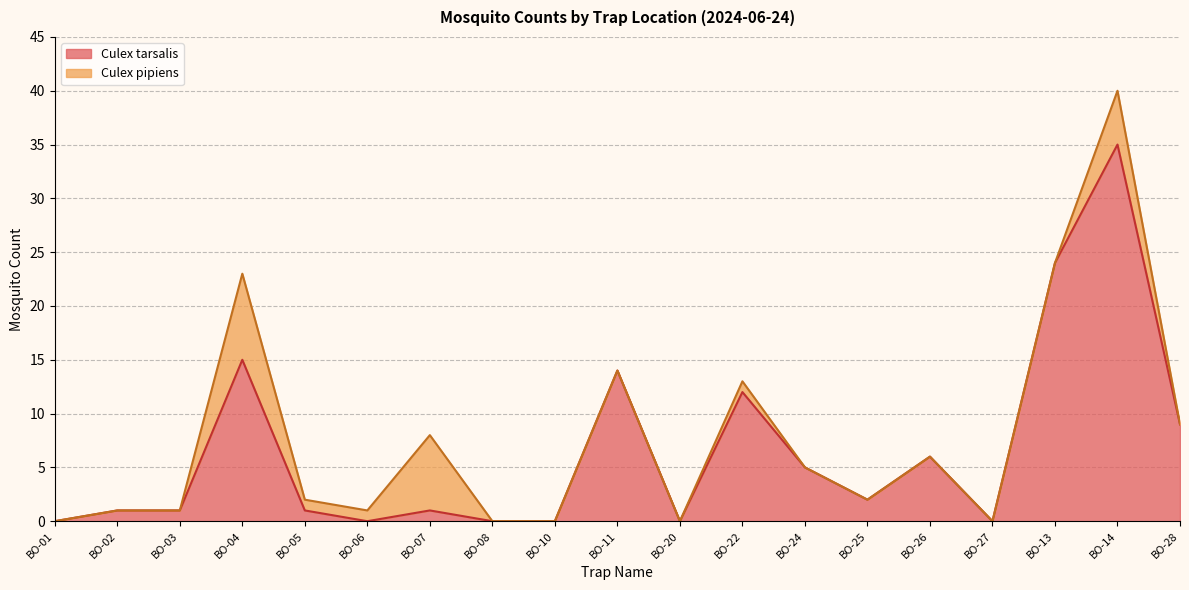

The value at BO-20 is 16. True or false?

False